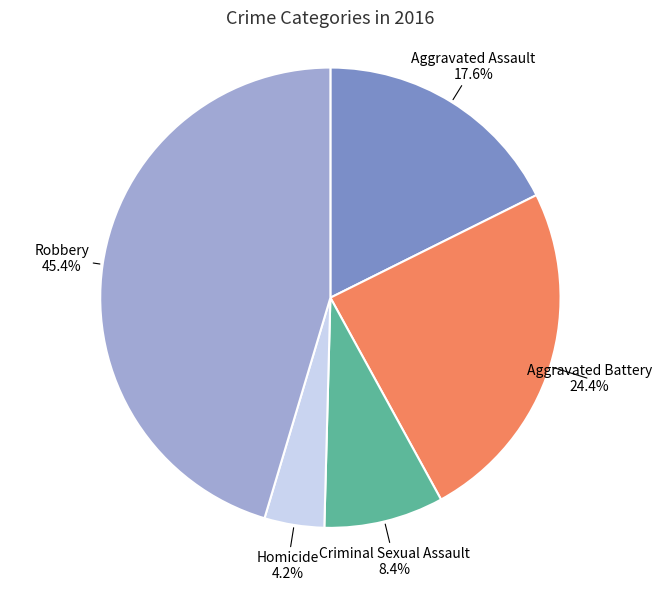

Is there any slice that represents more than half of the pie?

No